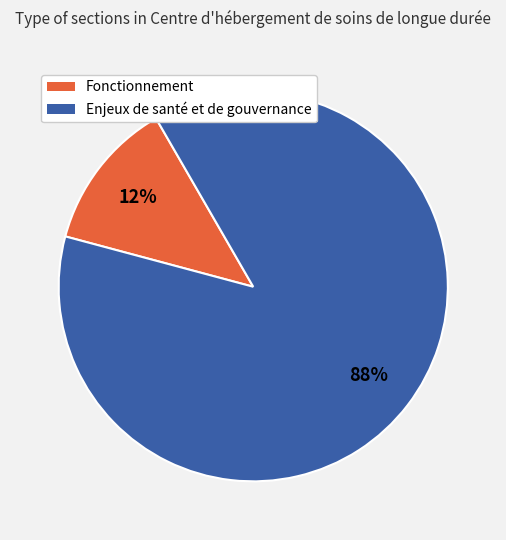

True or false: Fonctionnement accounts for 22% of the total.

False